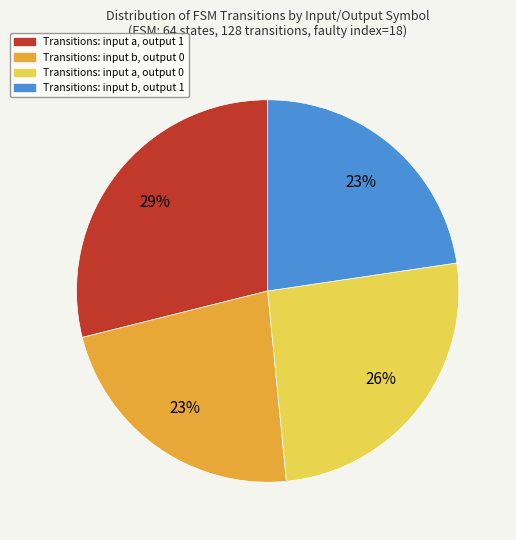

Does any single category account for the majority?

No